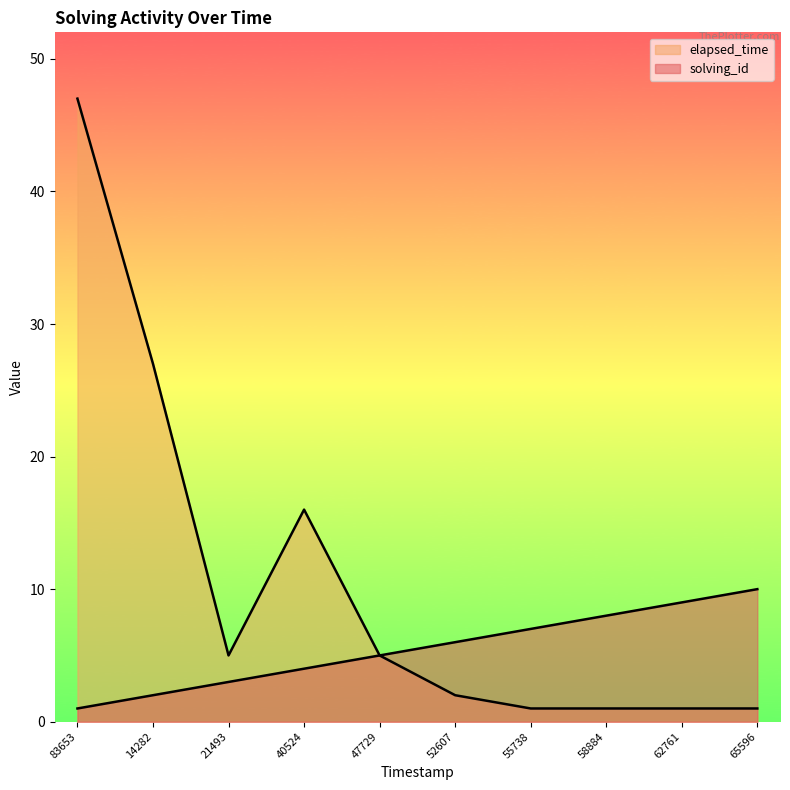

Does the chart display data point markers on the line(s)?

No